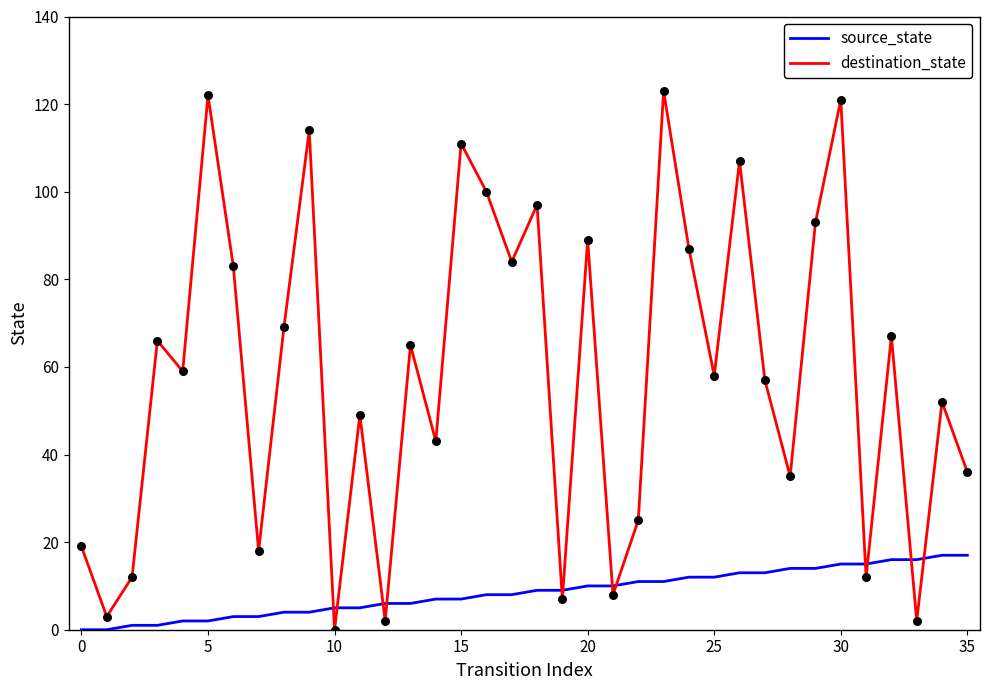

Which series has the largest total across all categories?

destination_state